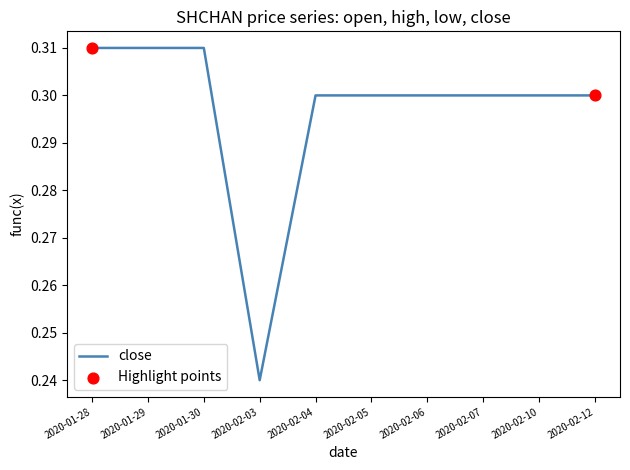

What is the change in value from 2020-02-03 to 2020-02-04?

+0.1